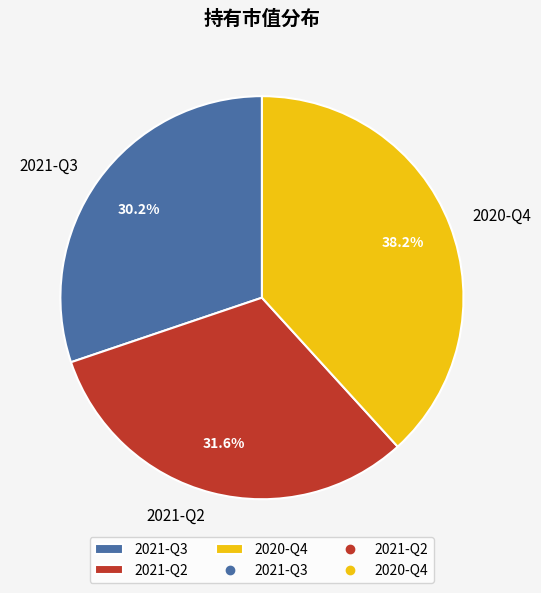

Combined, do 2021-Q2 and 2020-Q4 account for over 50%?

Yes